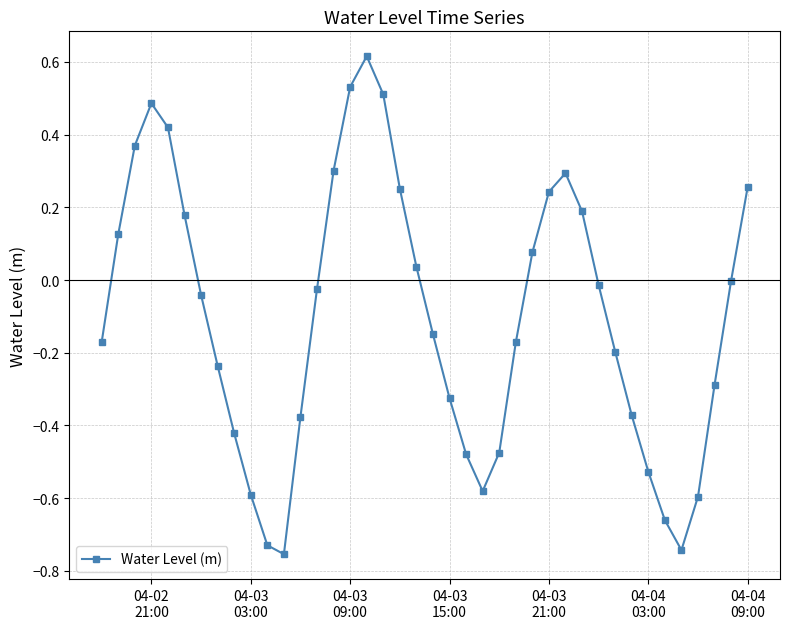

What is the difference between the second highest and minimum values?

1.3